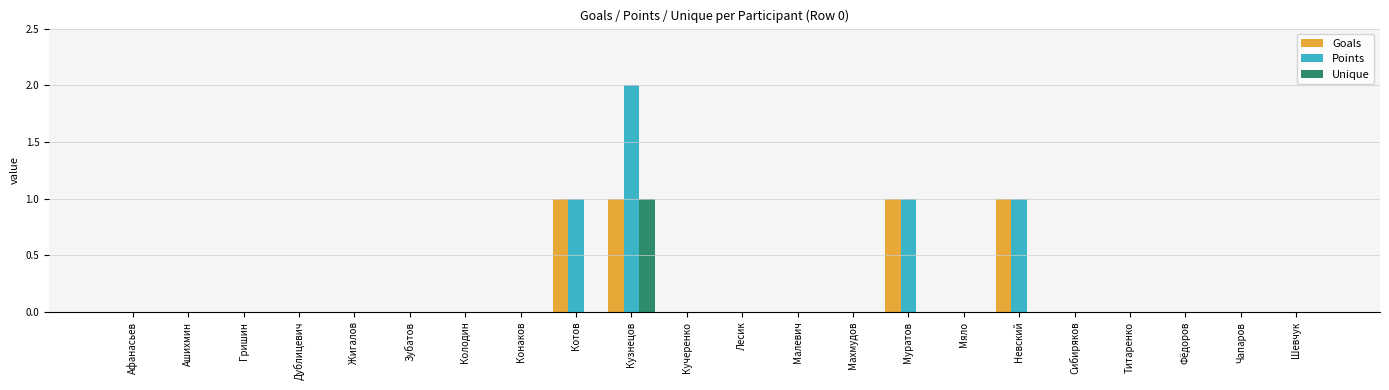

Which category has the highest value across all series?

Кузнецов